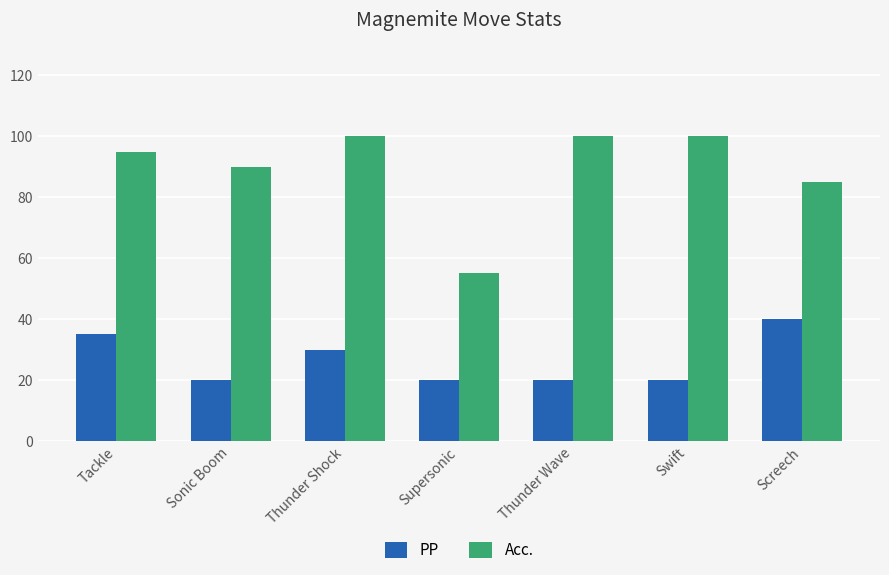

Reading left to right, what are all the values shown in this chart?

PP: Tackle=35	Sonic Boom=20	Thunder Shock=30	Supersonic=20	Thunder Wave=20	Swift=20	Screech=40
Acc.: Tackle=95	Sonic Boom=90	Thunder Shock=100	Supersonic=55	Thunder Wave=100	Swift=100	Screech=85